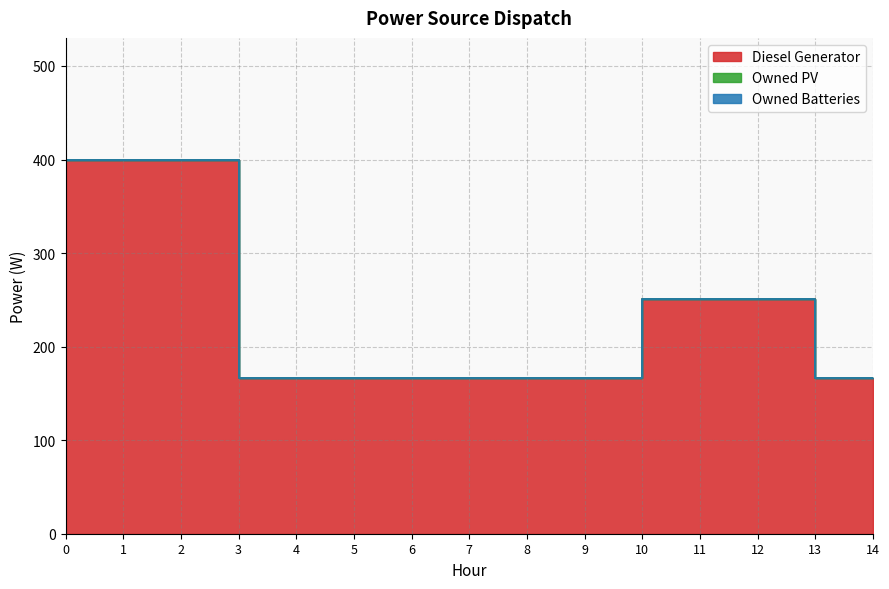

Is the value of Owned PV at 5 greater than the value of Diesel Generator at 14?

No